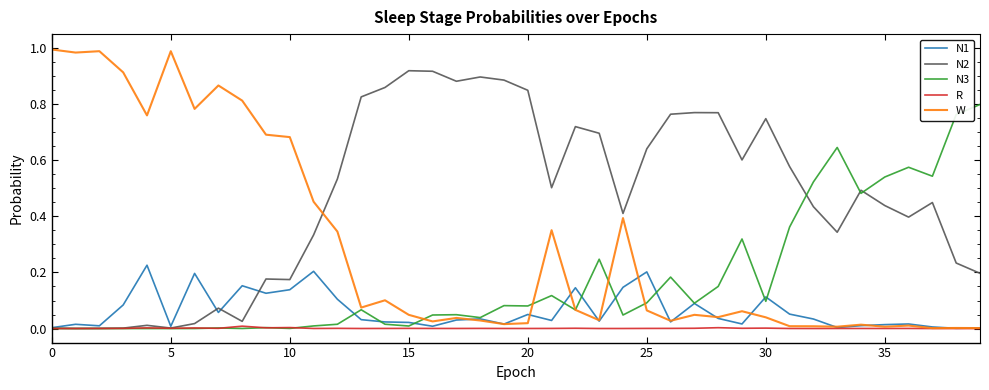

Which series has the largest total across all categories?

N2